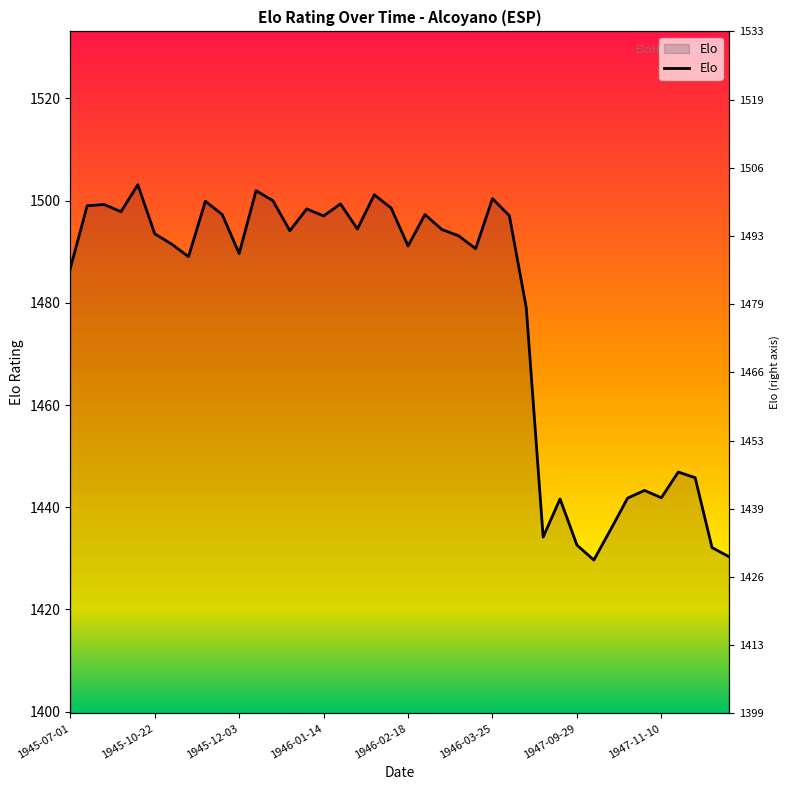

How many points are lower than both their immediate neighbors (excluding endpoints)?

11